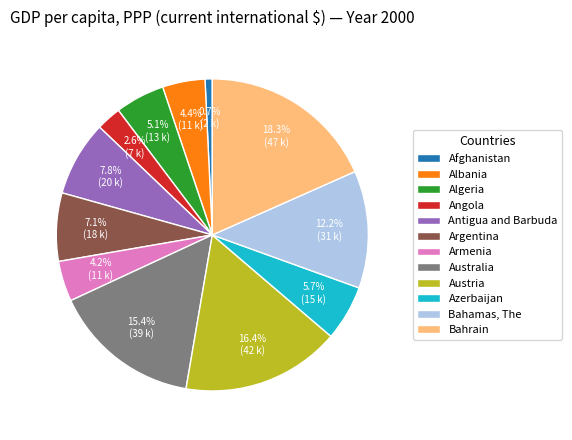

True or false: Algeria accounts for 1% of the total.

False